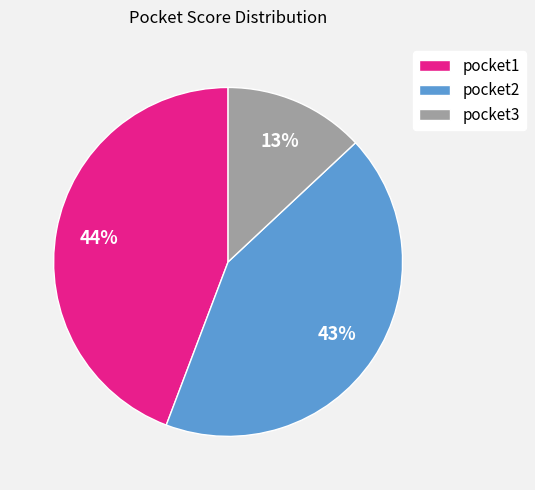

The pocket2 slice represents 43% of the pie. True or false?

True